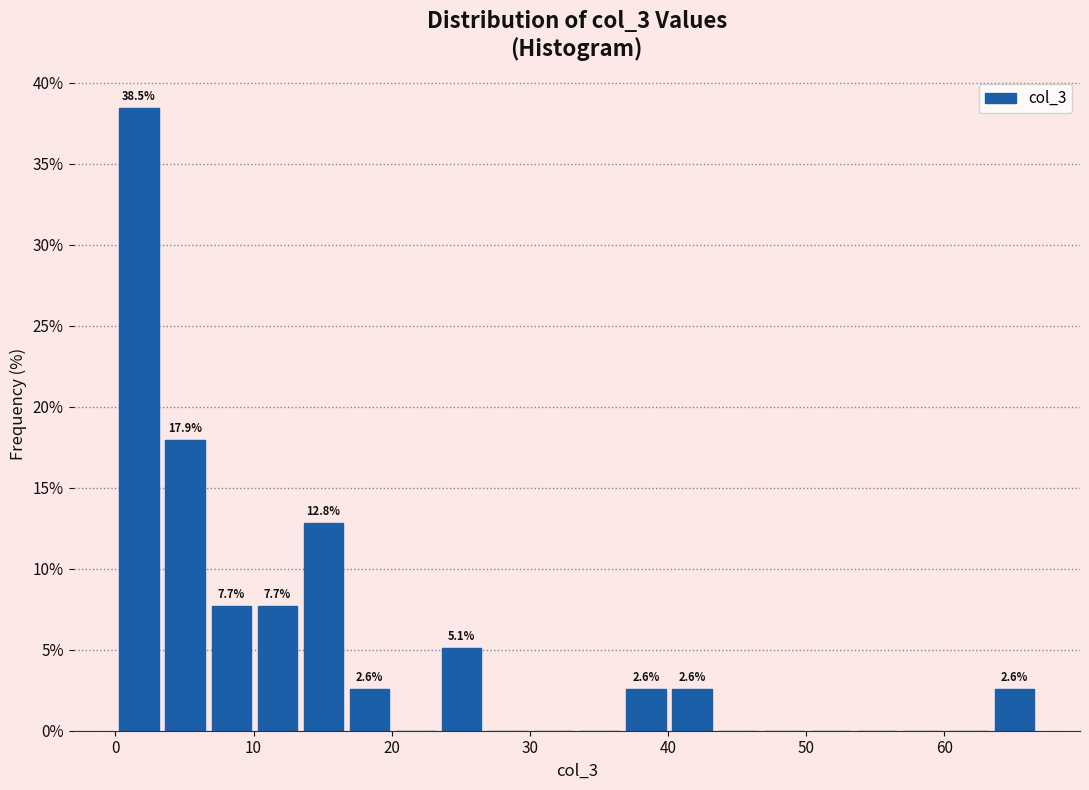

Read against the x-axis, roughly where is the centre of the tallest bar?

2